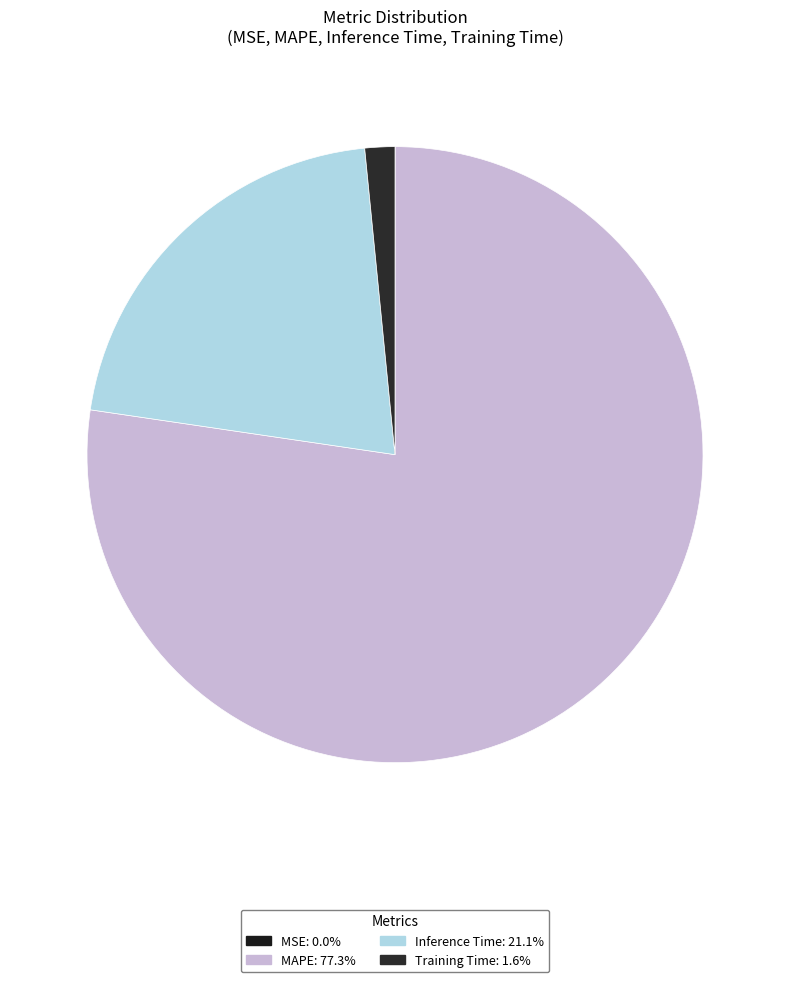

Rank the categories by value from lowest to highest.

MSE, Training Time, Inference Time, MAPE